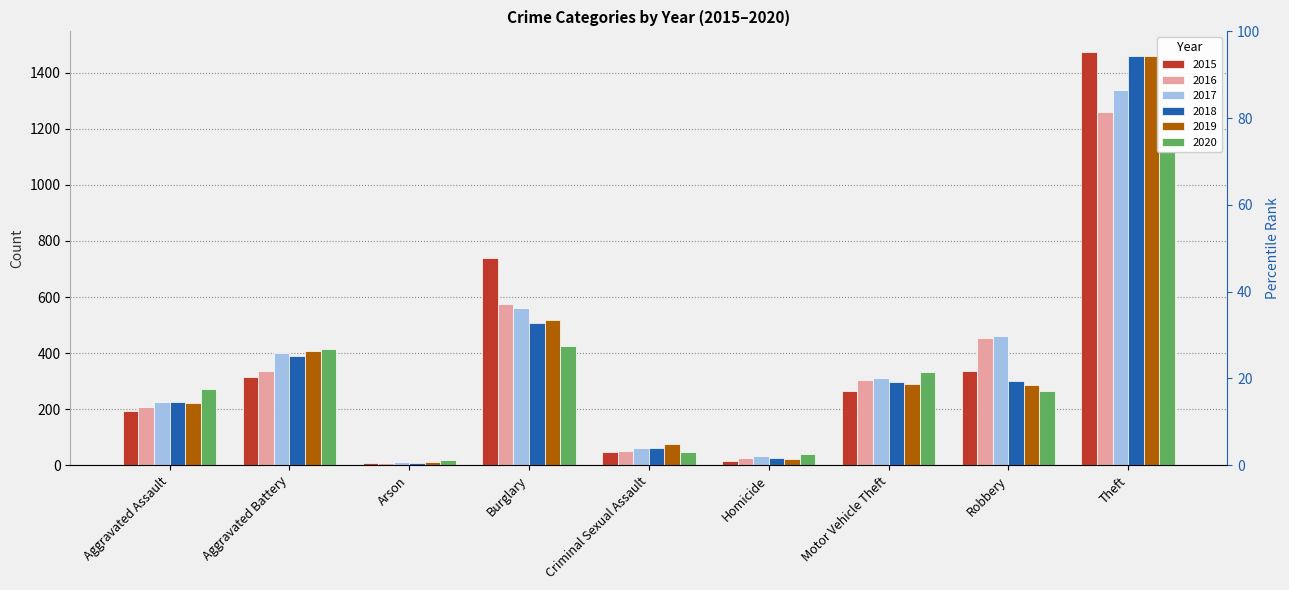

Is the value of 2016 at Robbery greater than the value of 2020 at Aggravated Battery?

Yes